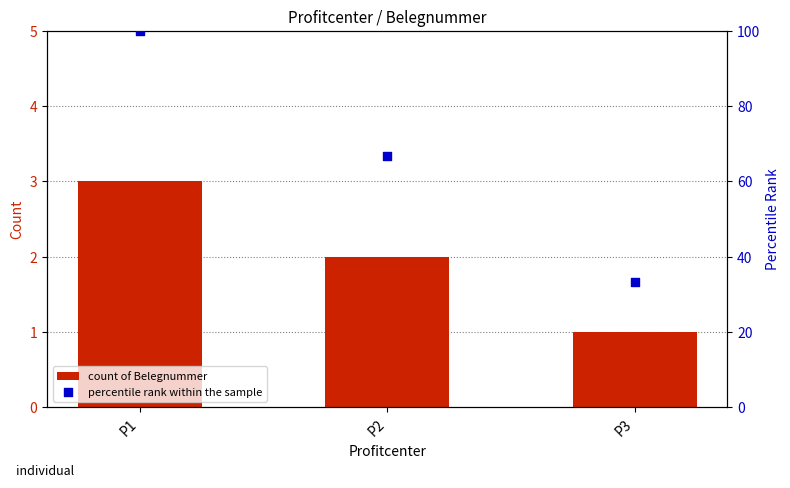

Which series contains the lowest Y value?

count of Belegnummer